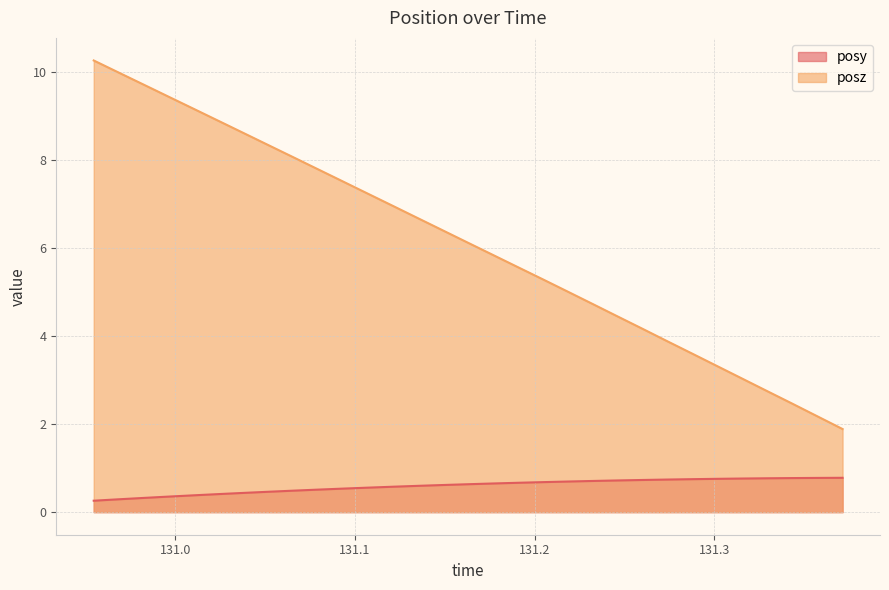

Which series has the largest range (max minus min)?

posz